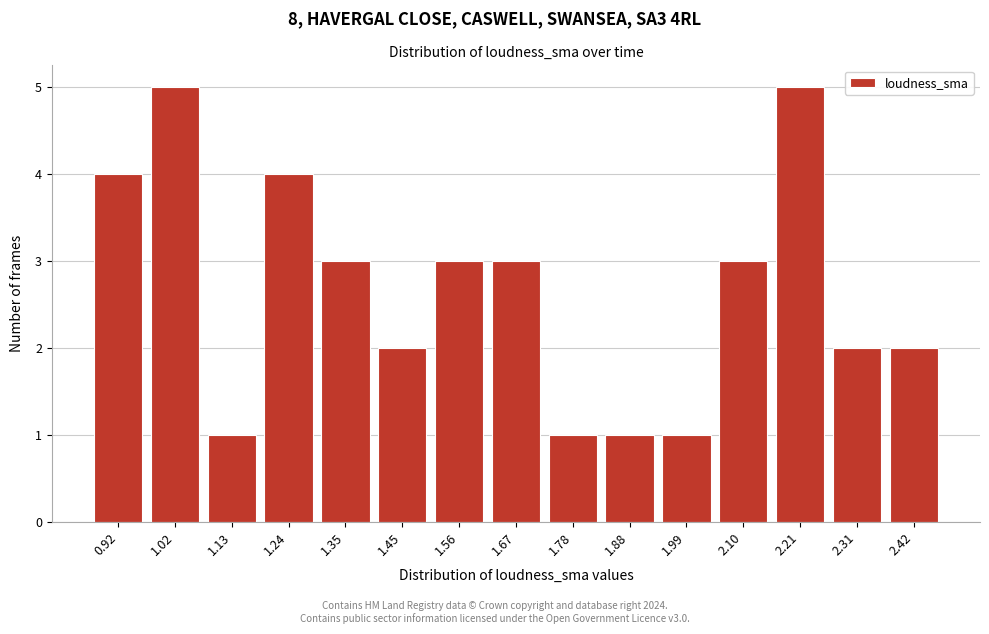

Reading left to right, transcribe all the data shown in this chart.

0.92=4	1.02=5	1.13=1	1.24=4	1.35=3	1.45=2	1.56=3	1.67=3	1.78=1	1.88=1	1.99=1	2.10=3	2.21=5	2.31=2	2.42=2